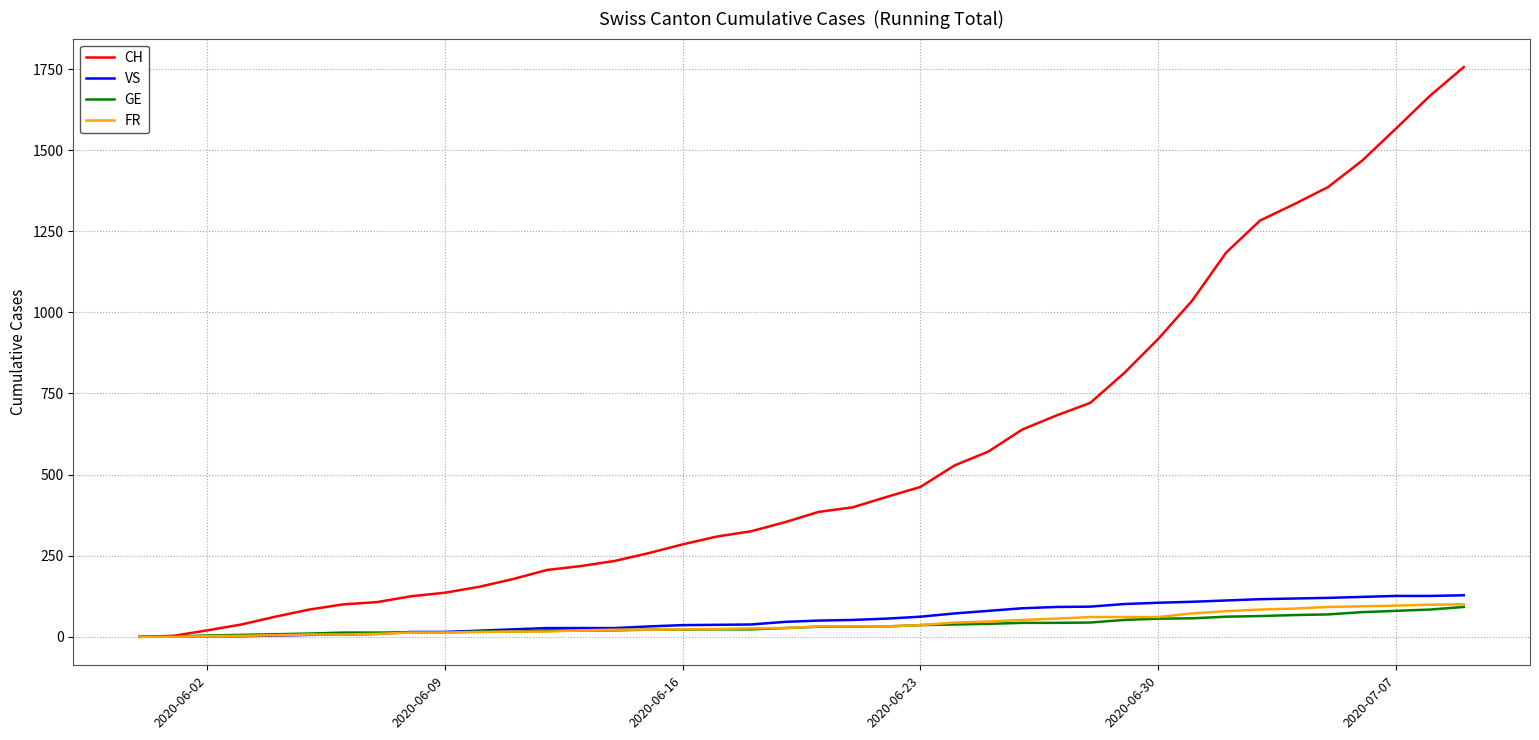

Which series has the widest spread of values?

CH